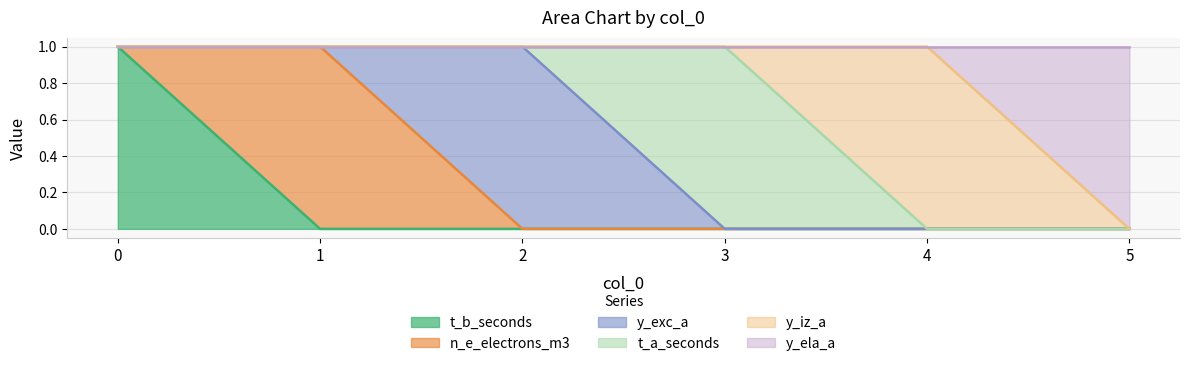

List the labels in order of y_ela_a value, smallest first.

0, 1, 2, 3, 4, 5